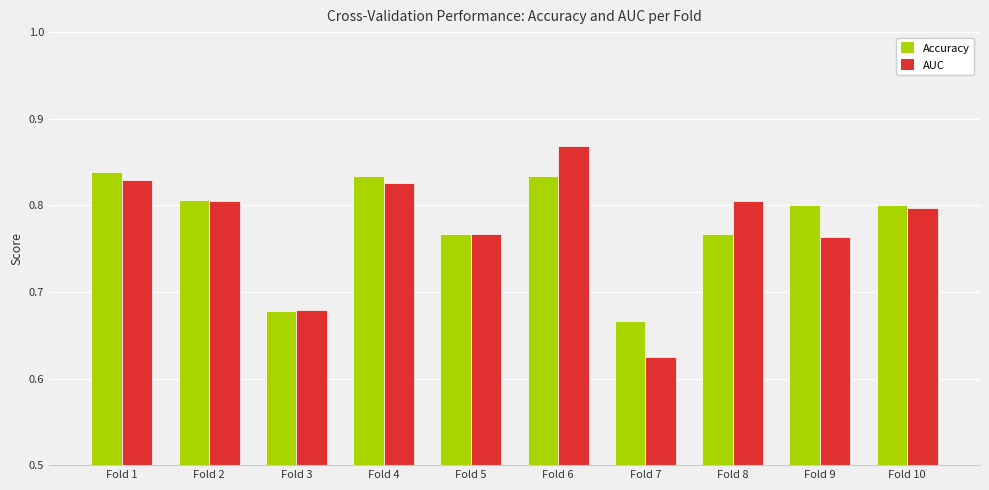

What is the difference between the maximum and minimum values in the AUC series?

0.2